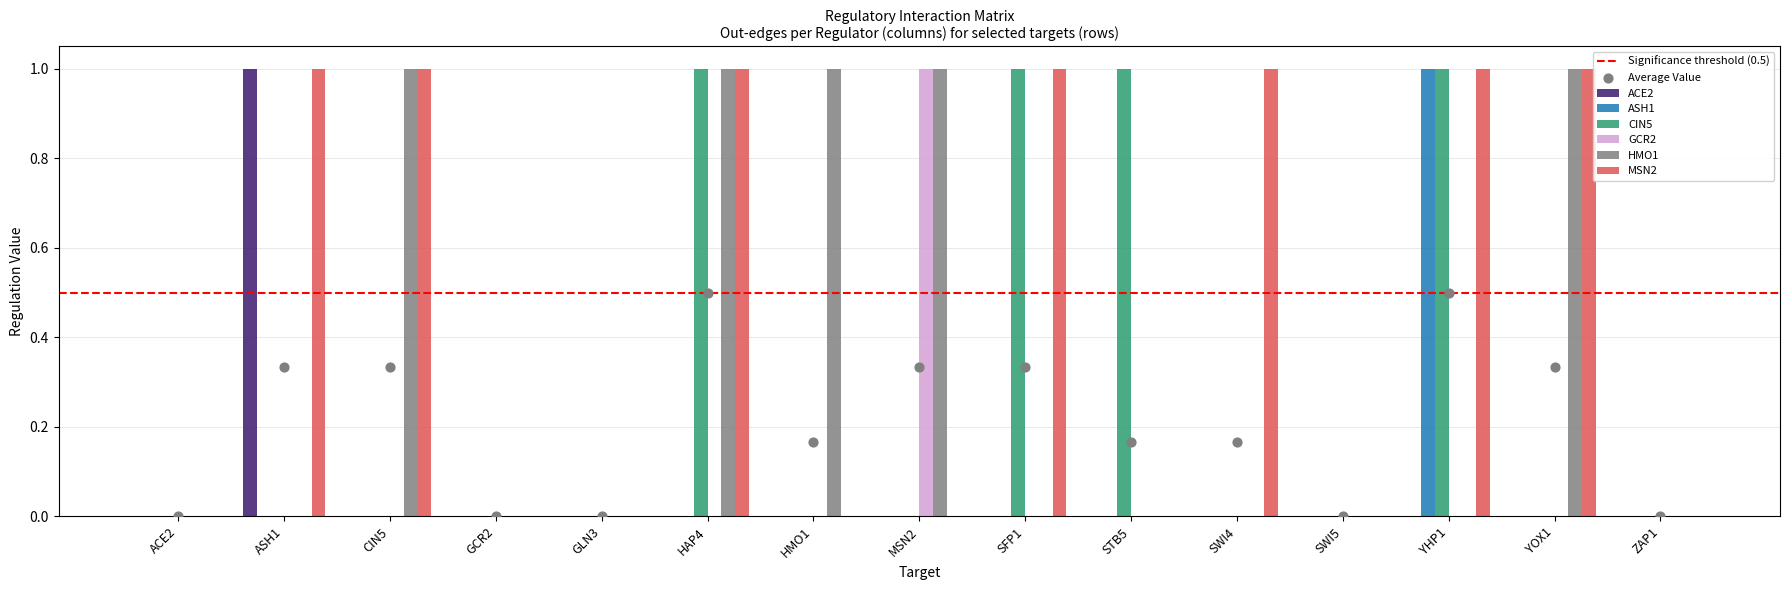

At how many categories does at least one series exceed 0?

10